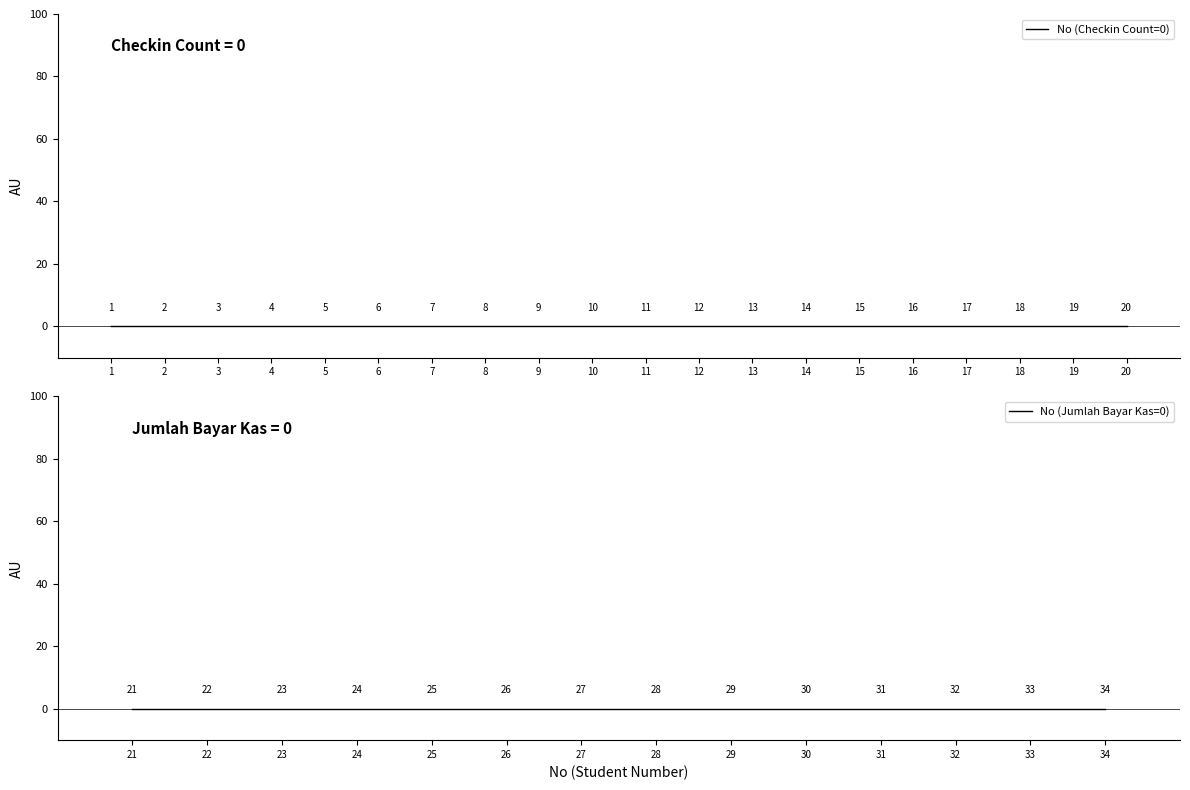

True or false: No and Jumlah Bayar Kas cross at least once.

False